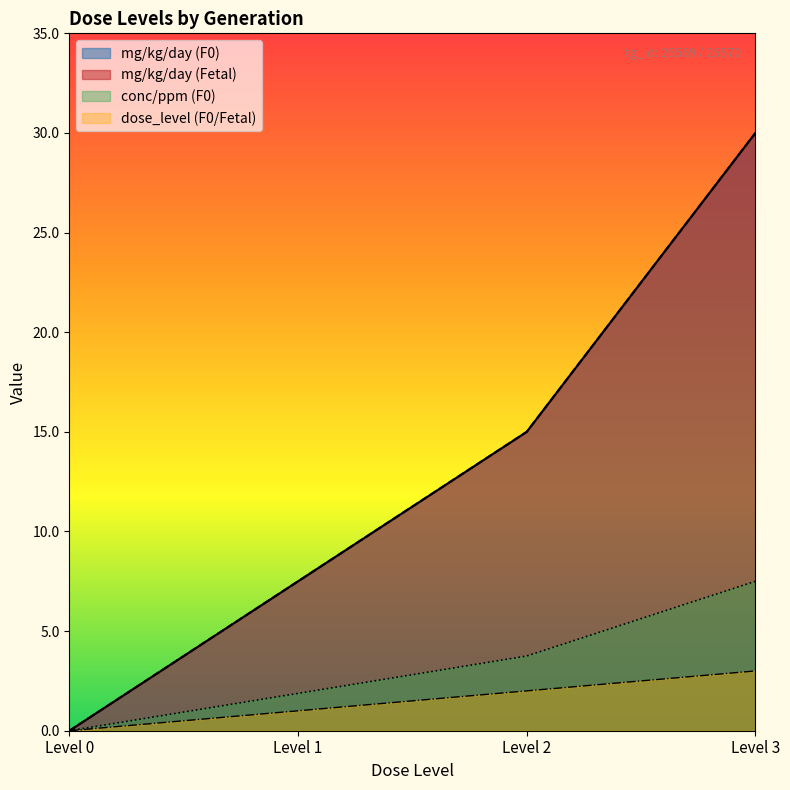

Does the chart display data point markers on the line(s)?

No